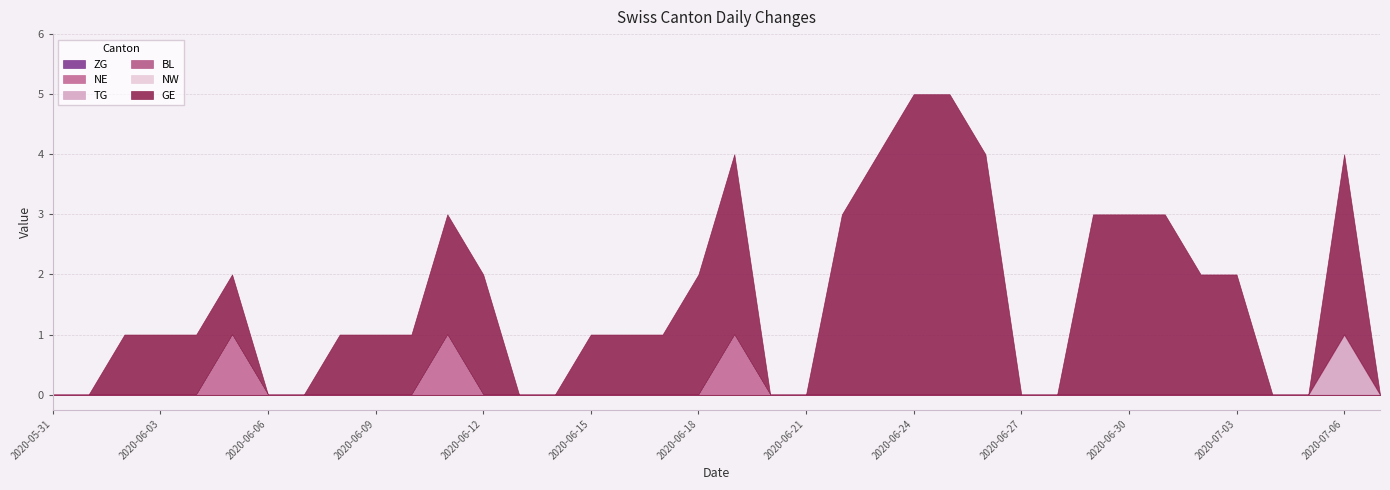

At which label does BL reach its minimum?

2020-05-31